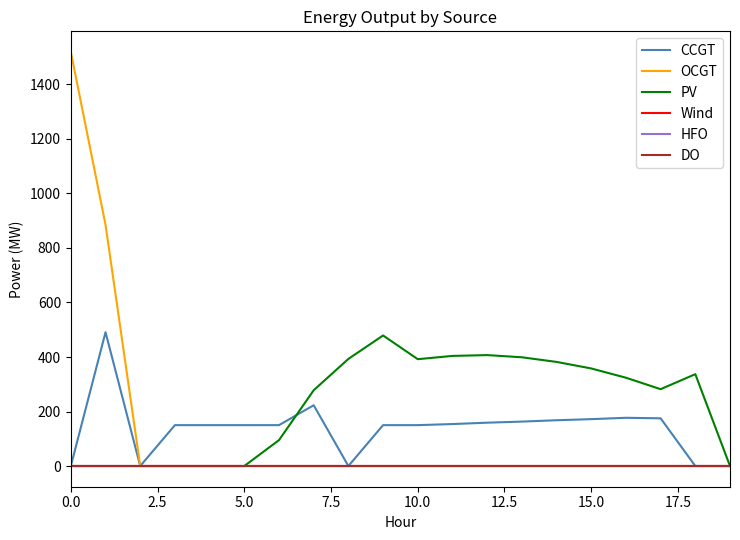

Does the chart have visible grid lines?

No